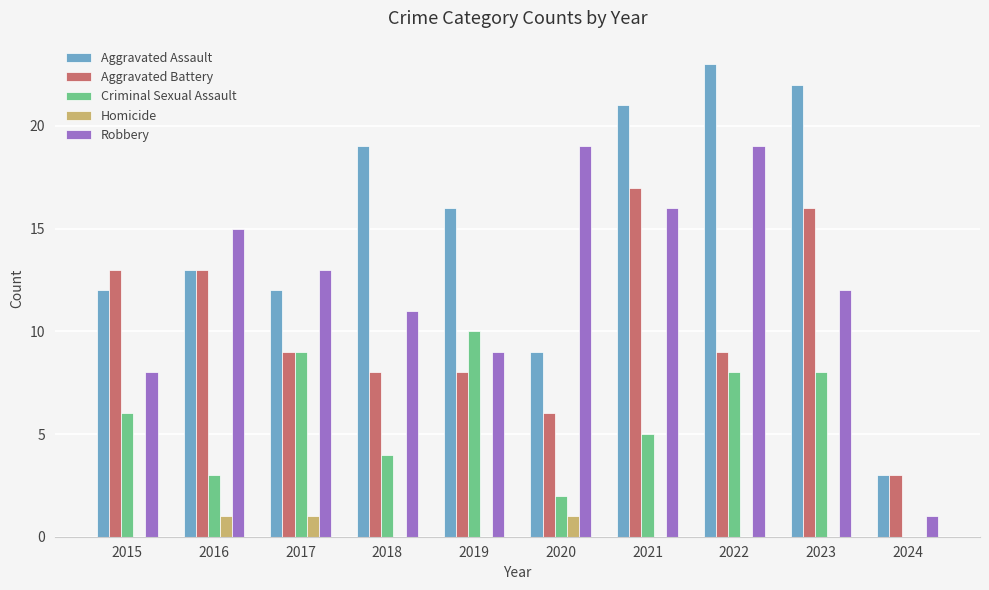

What is the maximum value for Criminal Sexual Assault?

10